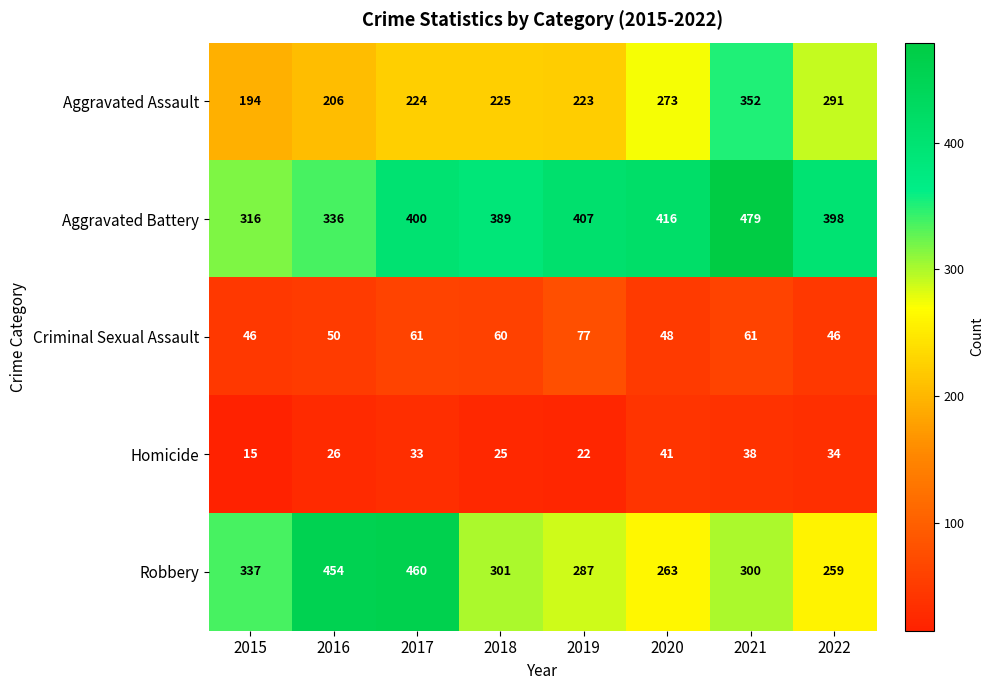

What is the approximate value of Robbery at 2017?

460